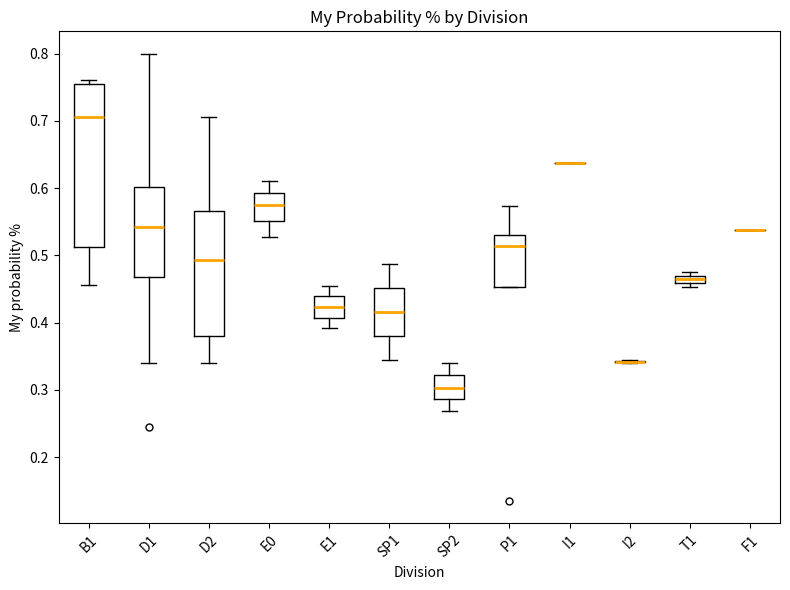

Comparing the boxes themselves (not the whiskers), which one is the tallest?

B1